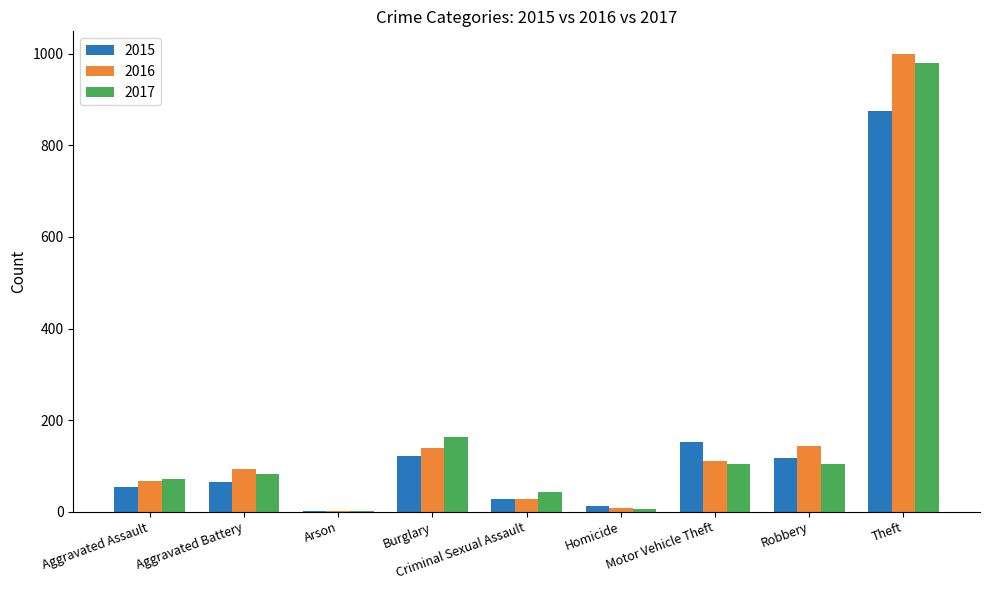

Which series has the largest range (max minus min)?

2016